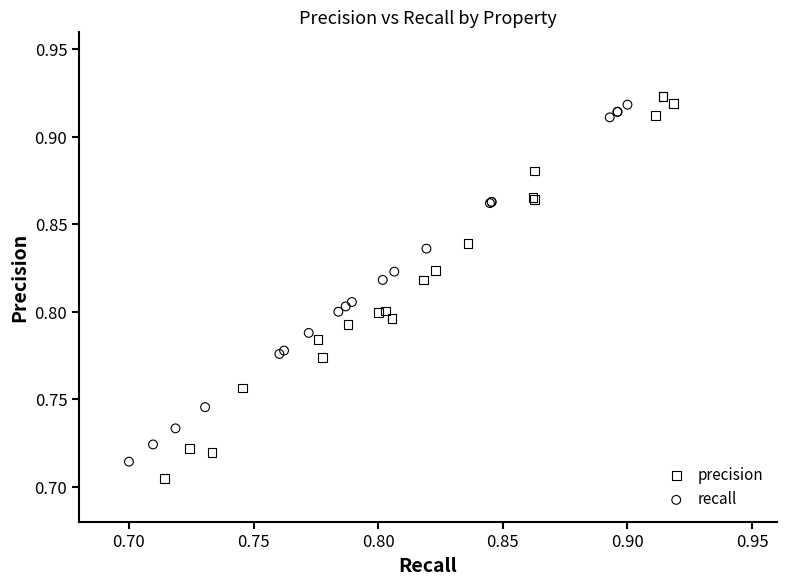

What are all the series names shown in the legend?

precision, recall